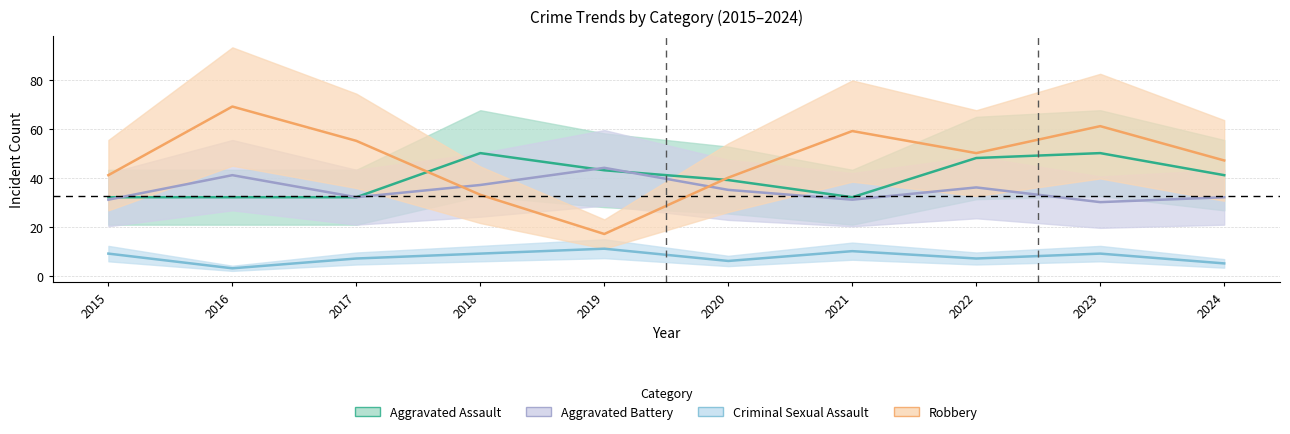

True or false: Aggravated Assault and Aggravated Battery intersect in this chart.

True